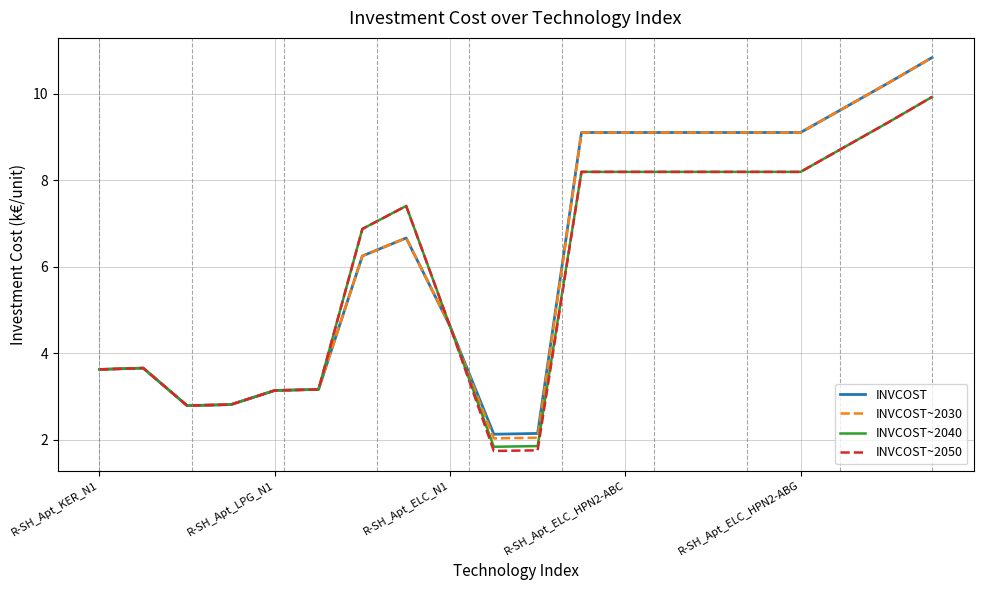

Which series has the largest range (max minus min)?

INVCOST~2030